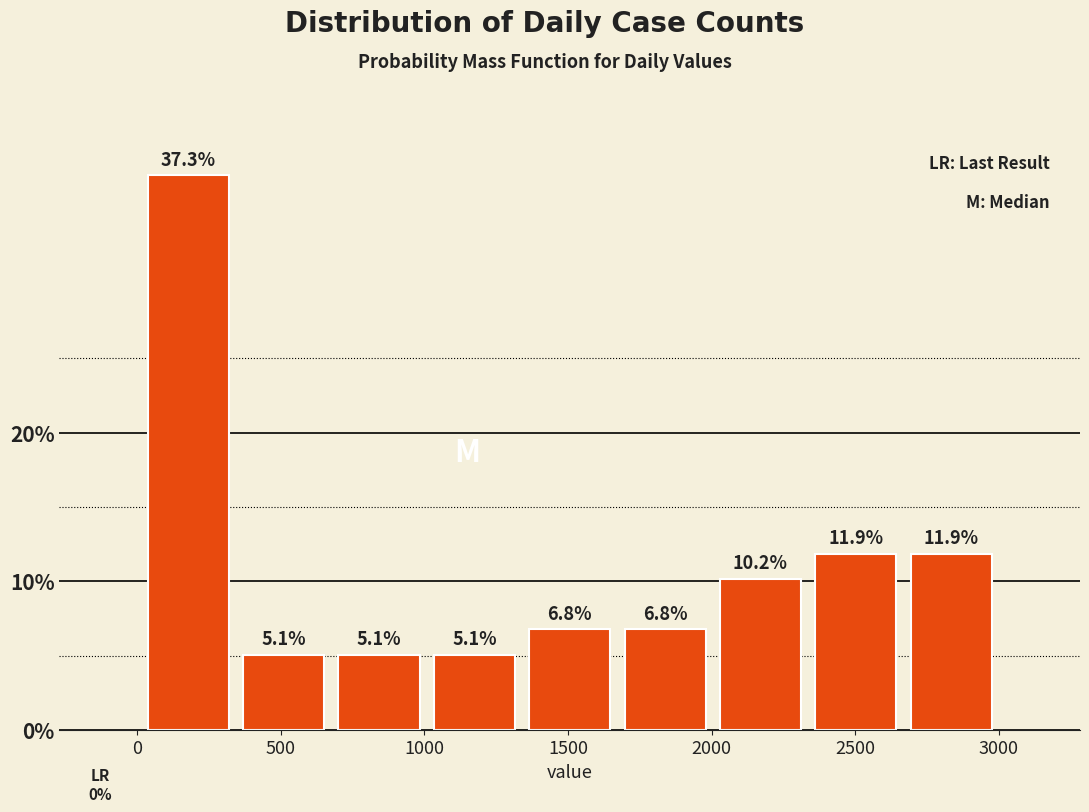

Reading left to right, transcribe this chart: for each bar, give the range it covers on the x-axis and its height. The bar edges are not printed on the chart, so give them approximately, as read against the axis.

0 to 350: 37.3
350 to 700: 5.1
700 to 1000: 5.1
1000 to 1350: 5.1
1350 to 1650: 6.8
1650 to 2000: 6.8
2000 to 2350: 10.2
2350 to 2650: 11.9
2650 to 3000: 11.9